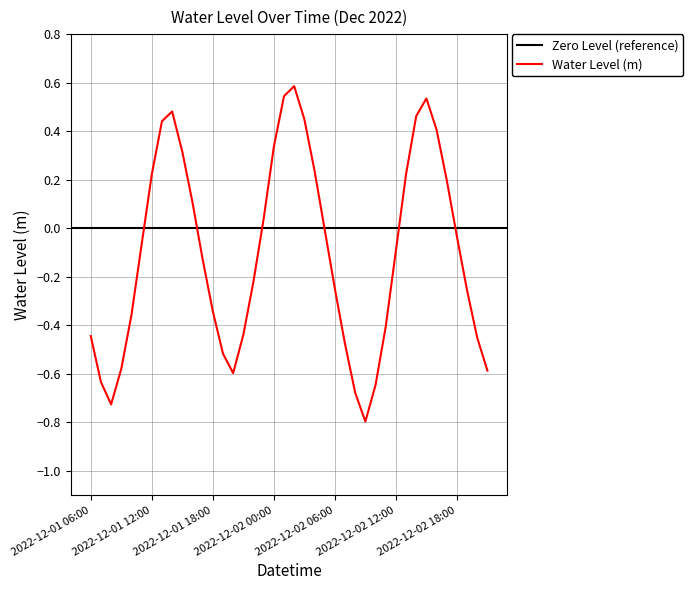

Between 2022-12-02 13:00 and 2022-12-02 10:00, which is larger?

2022-12-02 13:00